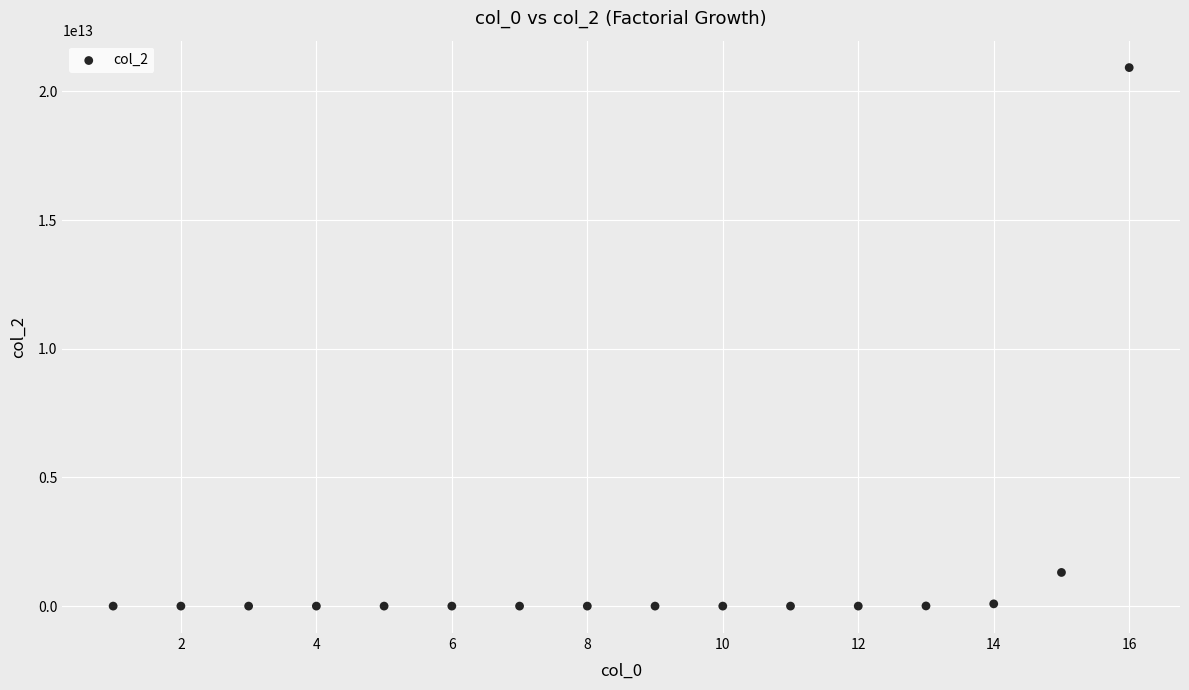

What is the range of X values (max minus min)?

15